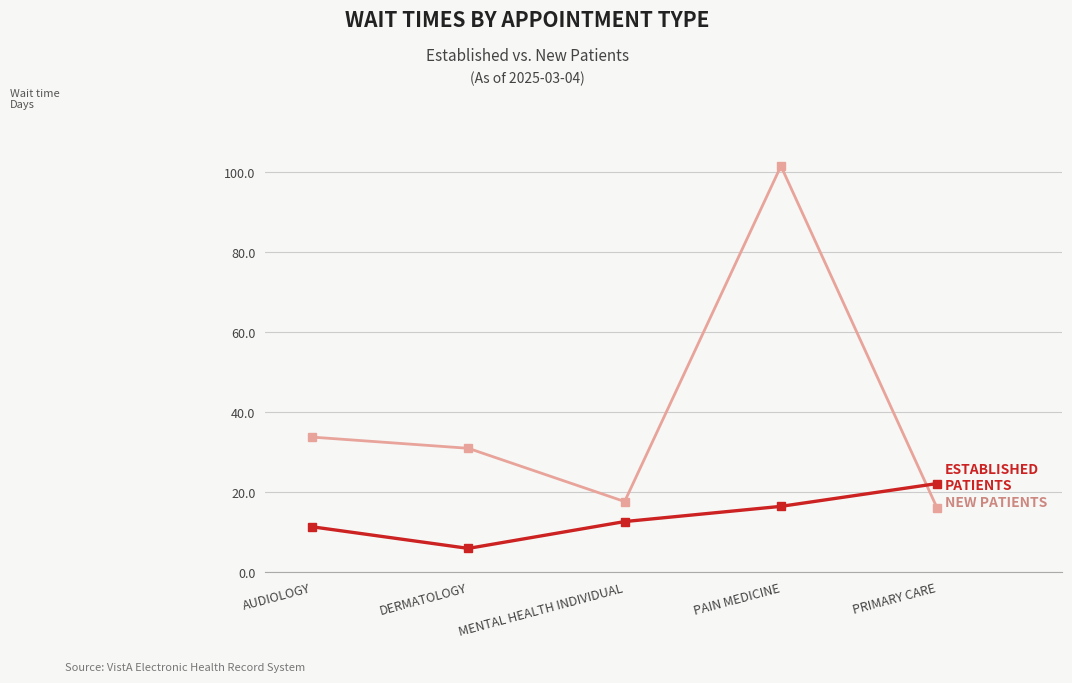

What is the total value across all series at MENTAL HEALTH INDIVIDUAL?

30.4